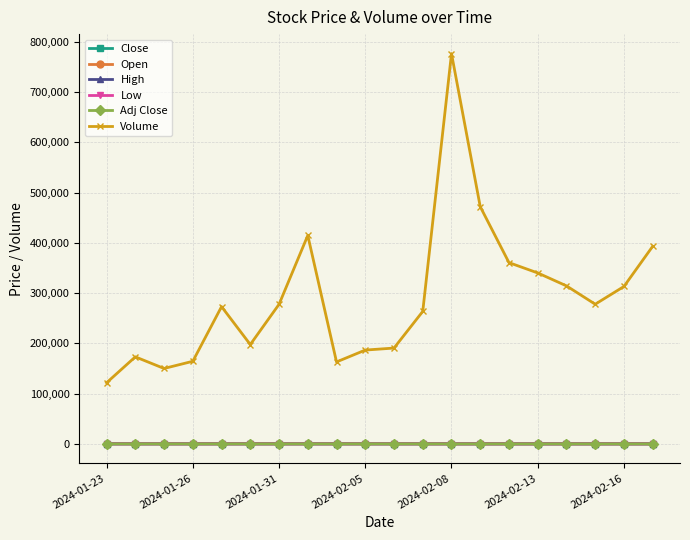

What is the value of the Volume point at the 11th from the left?

190800.0